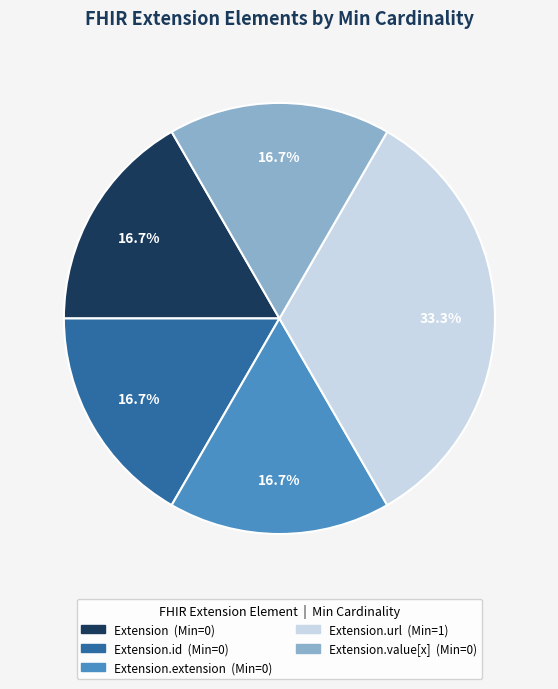

Is there a majority slice in this chart?

No